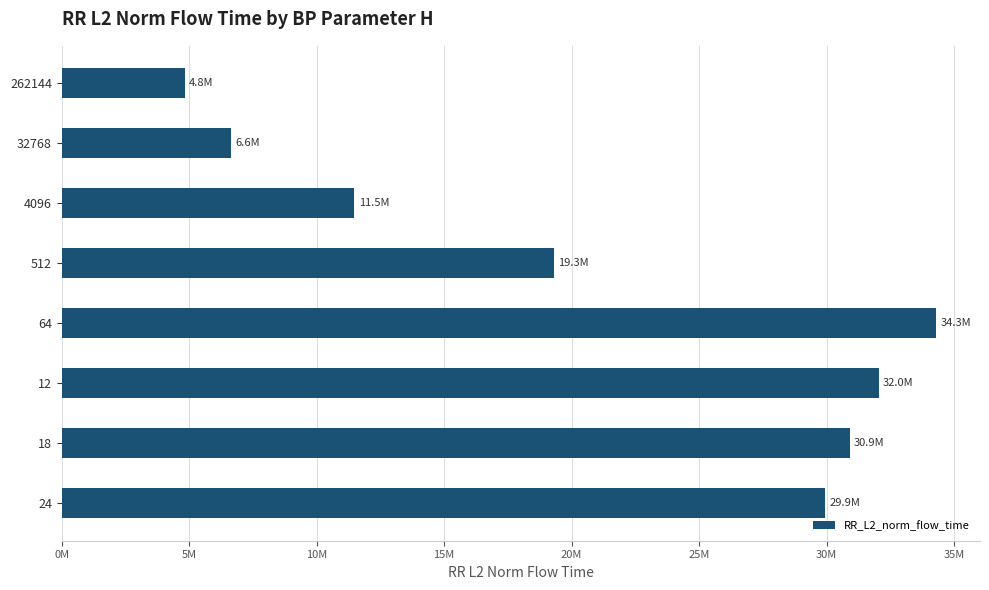

What is the difference between the maximum and second lowest values?

27662935.5